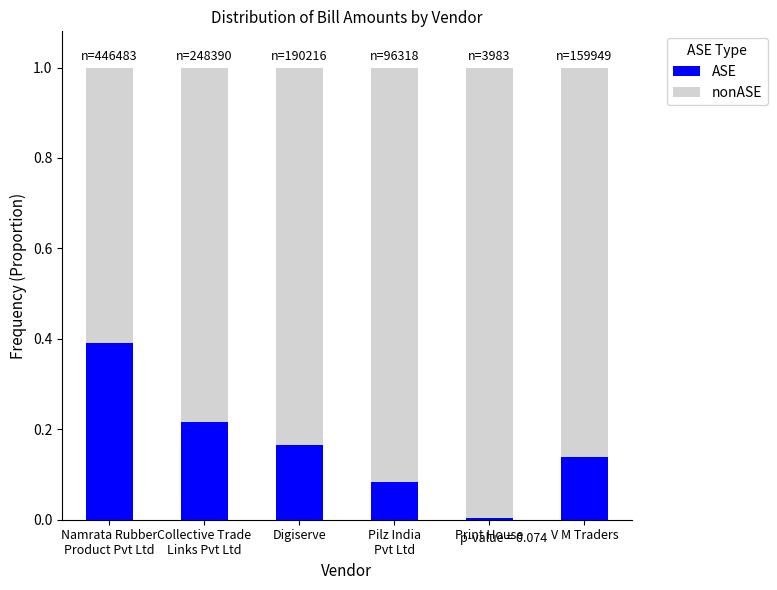

At which label does ASE reach its minimum?

Print House